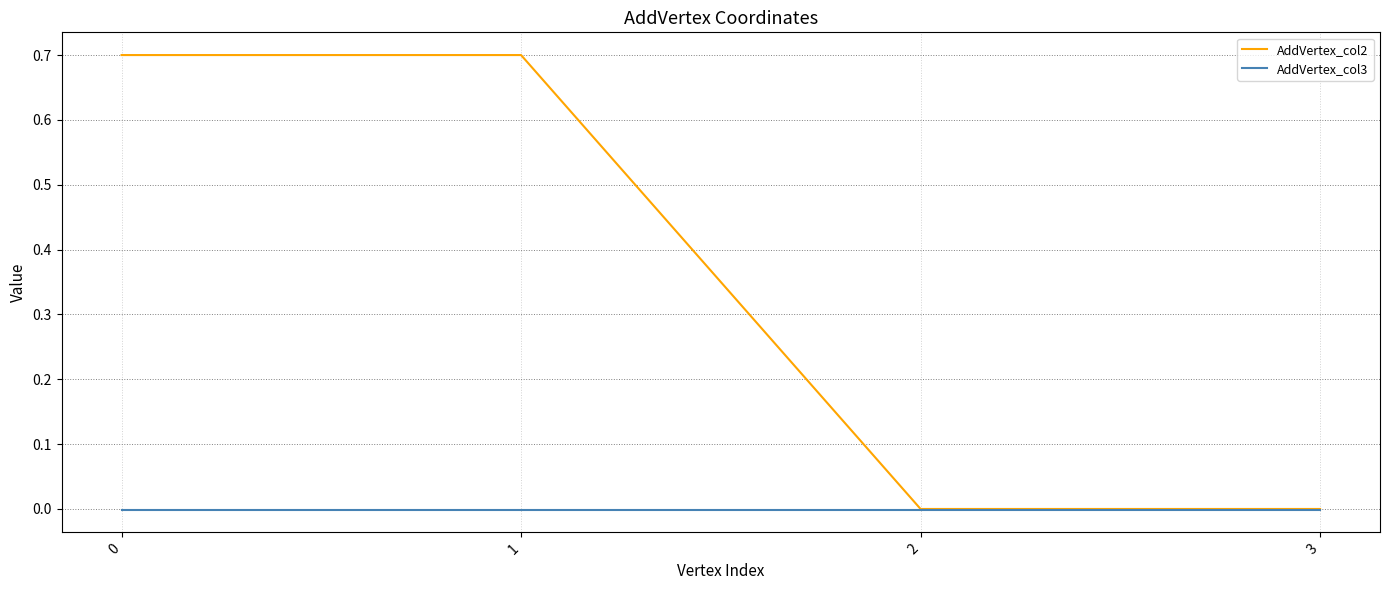

List the series in order of their peak value, lowest first.

AddVertex_col3, AddVertex_col2